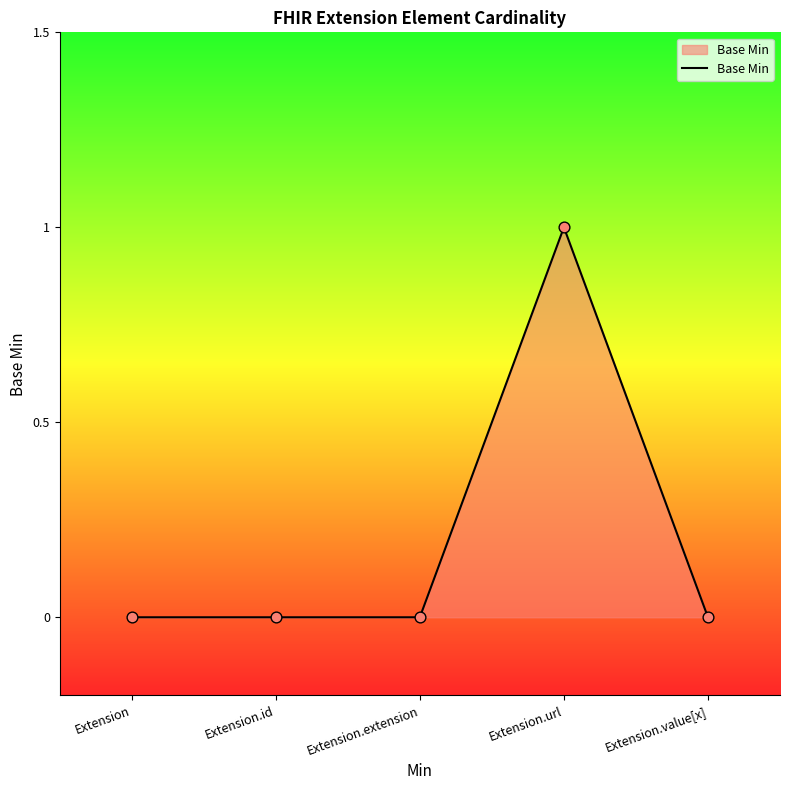

What is the change in value from Extension.extension to Extension.url?

+1